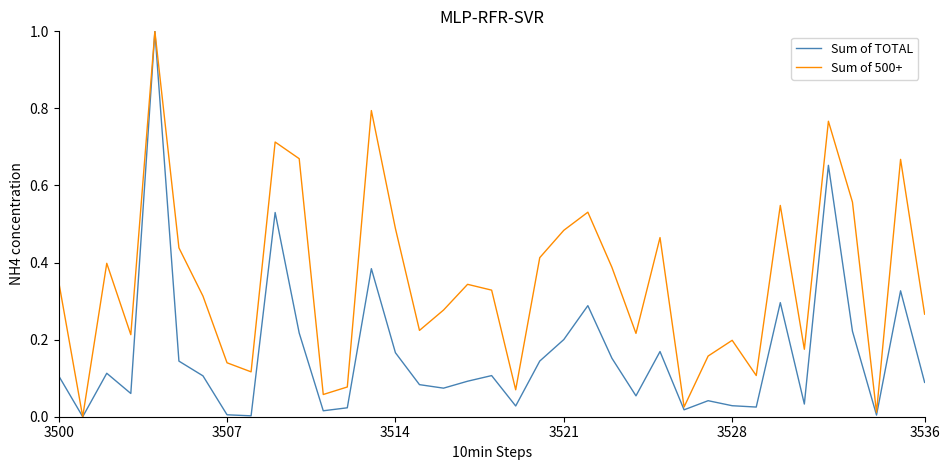

Which series has the largest total across all categories?

Sum of 500+